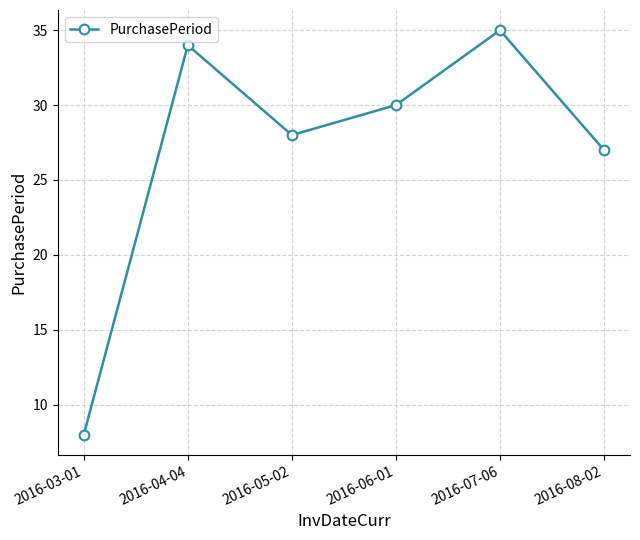

How many lines are shown in the chart?

1